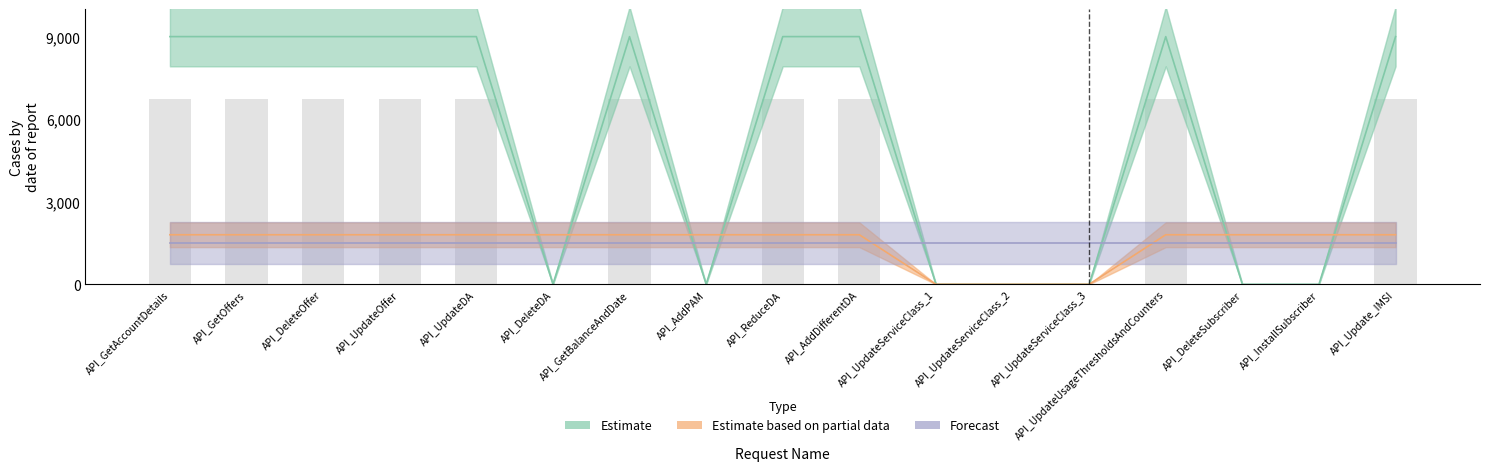

Which series has the largest range (max minus min)?

Estimate